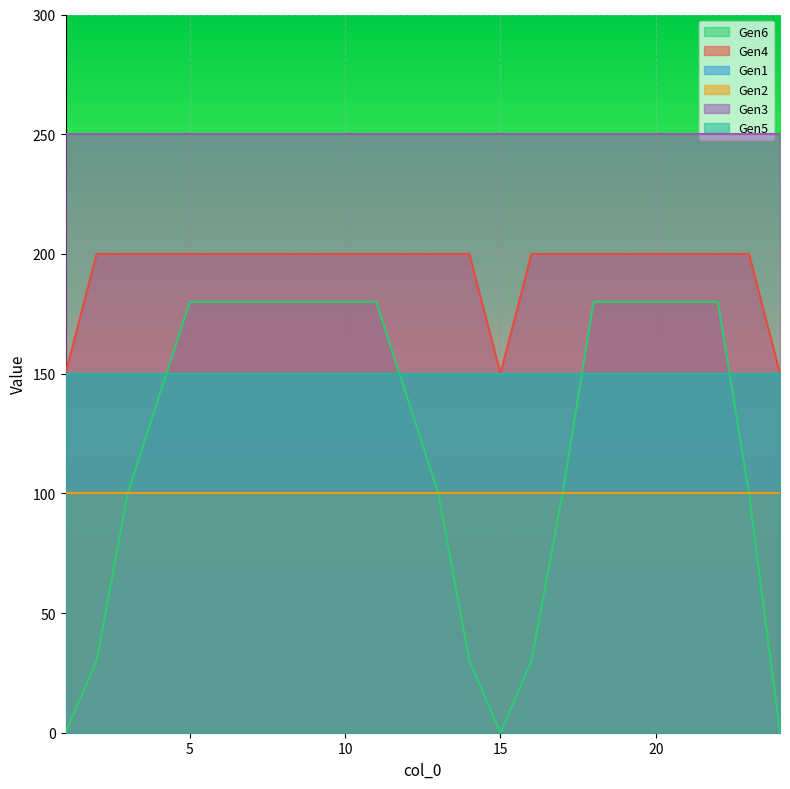

At which category is the sum across all series the highest?

5